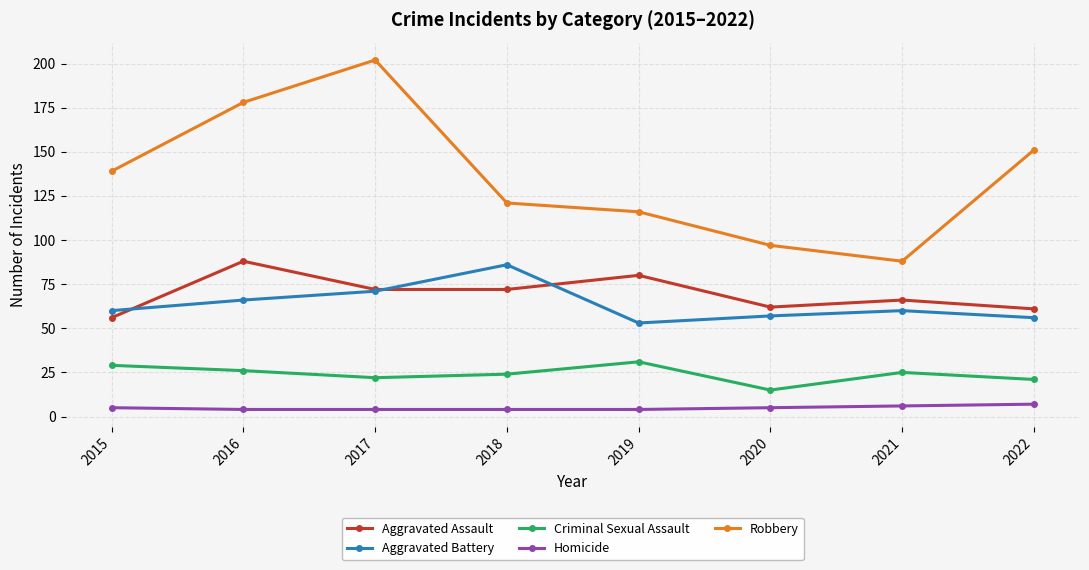

What is the sum of all Aggravated Assault values?

557